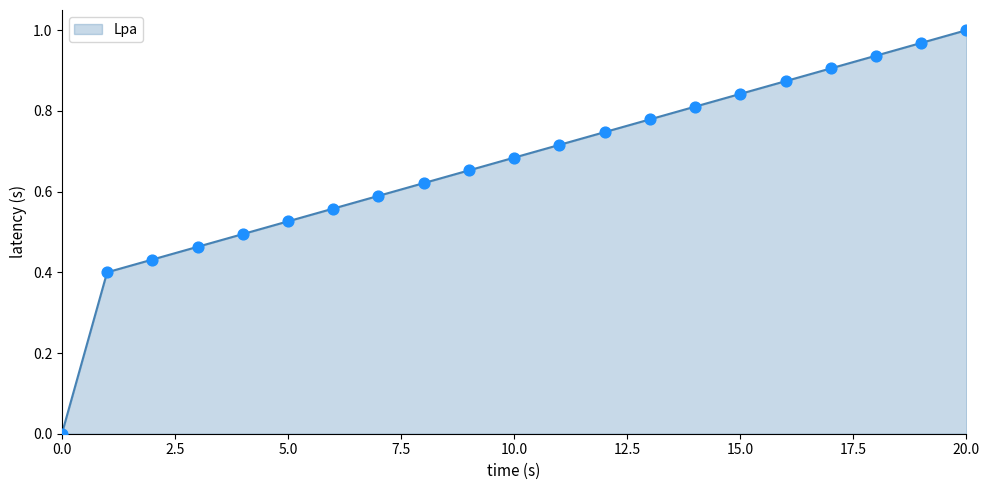

Is this an area chart (filled region under the line)?

Yes